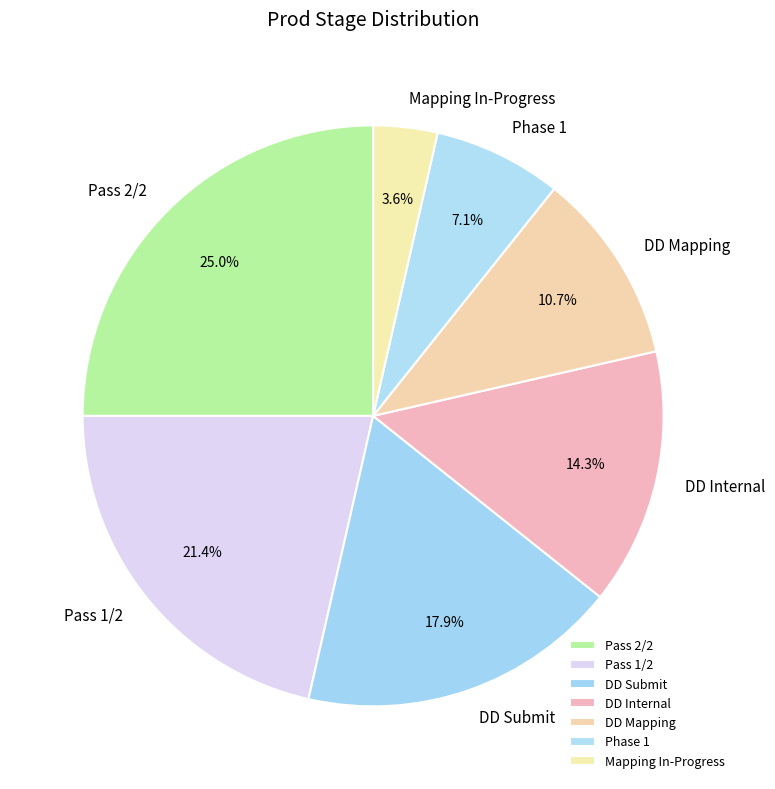

Is it true that DD Submit is 23% of the pie?

False